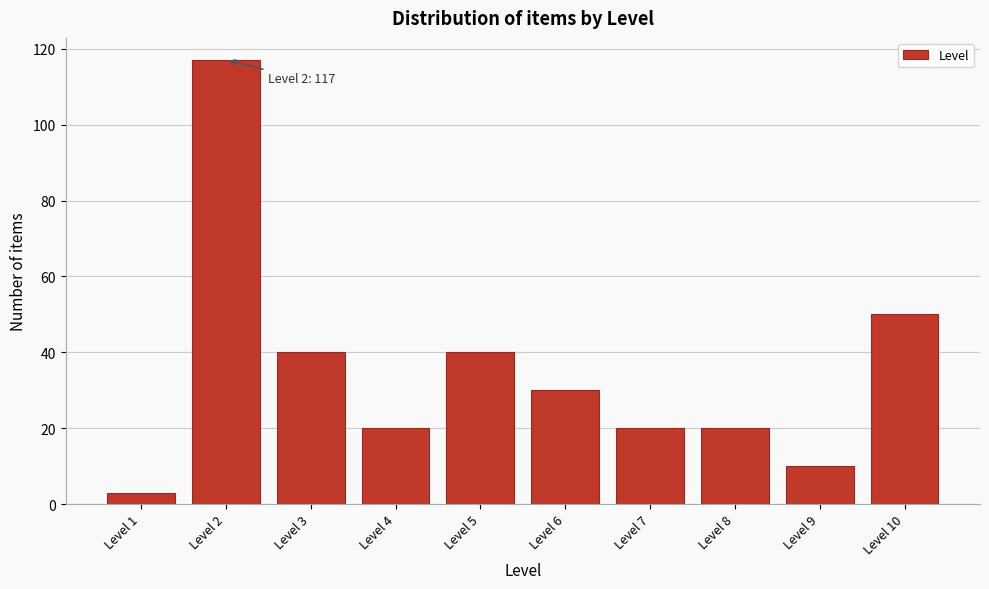

Reading left to right, extract all data points from this chart.

Level 1=3	Level 2=117	Level 3=40	Level 4=20	Level 5=40	Level 6=30	Level 7=20	Level 8=20	Level 9=10	Level 10=50